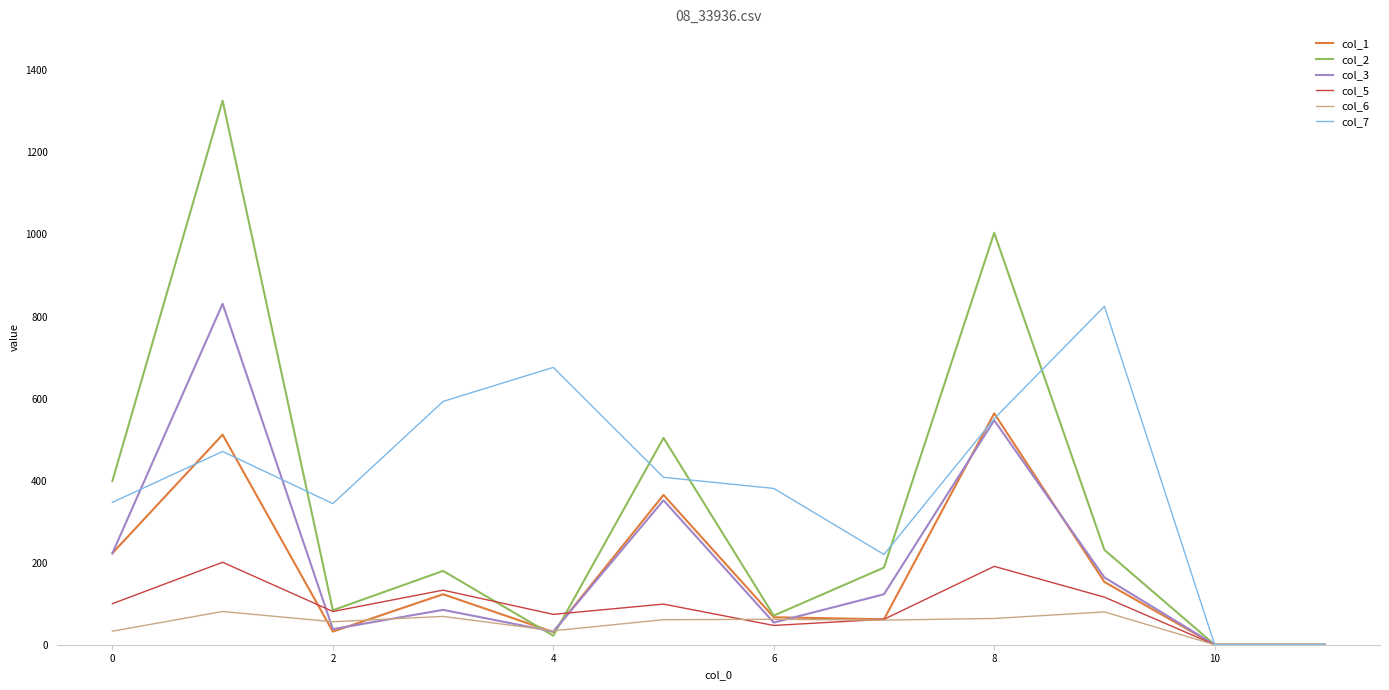

What is the greatest value displayed?

1326